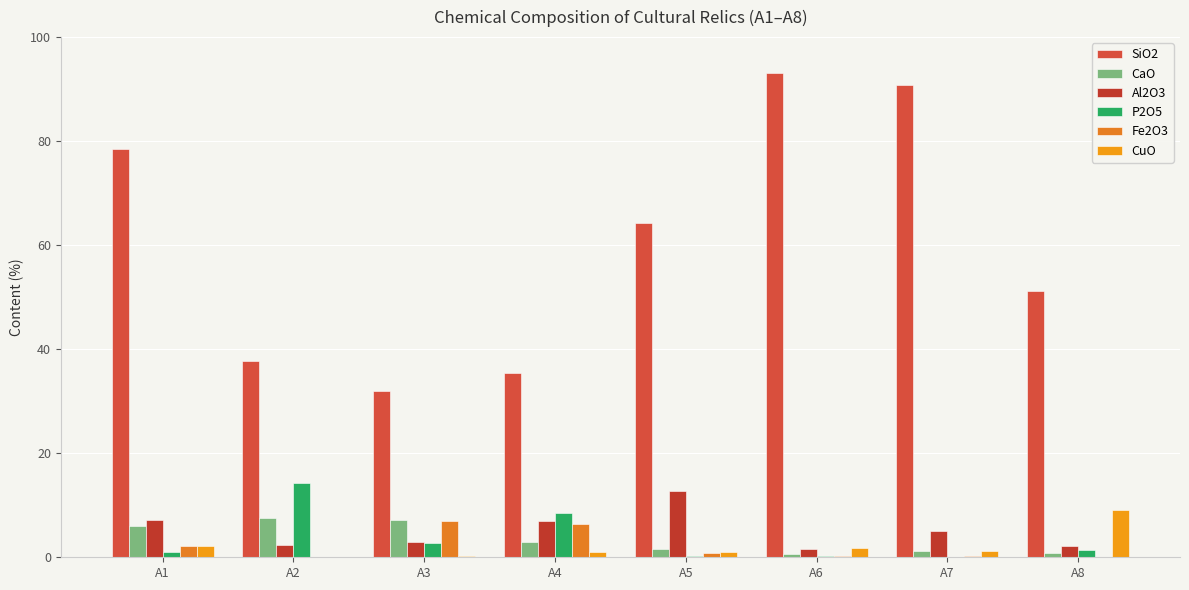

Reading right to left, transcribe all the data shown in this chart.

SiO2: 51.1	90.8	93.2	64.3	35.5	31.9	37.8	78.5
CaO: 0.9	1.1	0.6	1.6	2.9	7.2	7.6	6.1
Al2O3: 2.1	5.1	1.5	12.8	7.1	2.9	2.3	7.2
P2O5: 1.5	0.1	0.2	0.2	8.4	2.7	14.3	1.1
Fe2O3: 0.0	0.2	0.3	0.8	6.5	7.1	0.0	2.1
CuO: 9.0	1.2	1.7	0.9	1.0	0.2	0.0	2.1